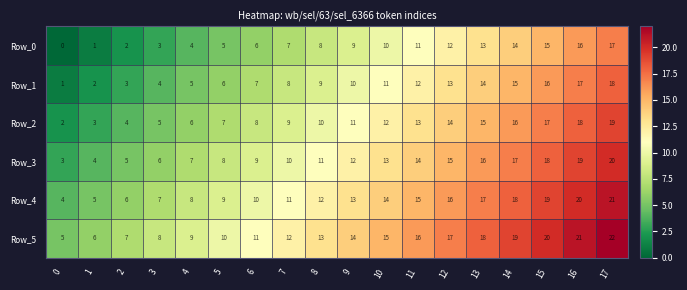

Rank the series by their maximum value, from highest to lowest.

Row_5, Row_4, Row_3, Row_2, Row_1, Row_0